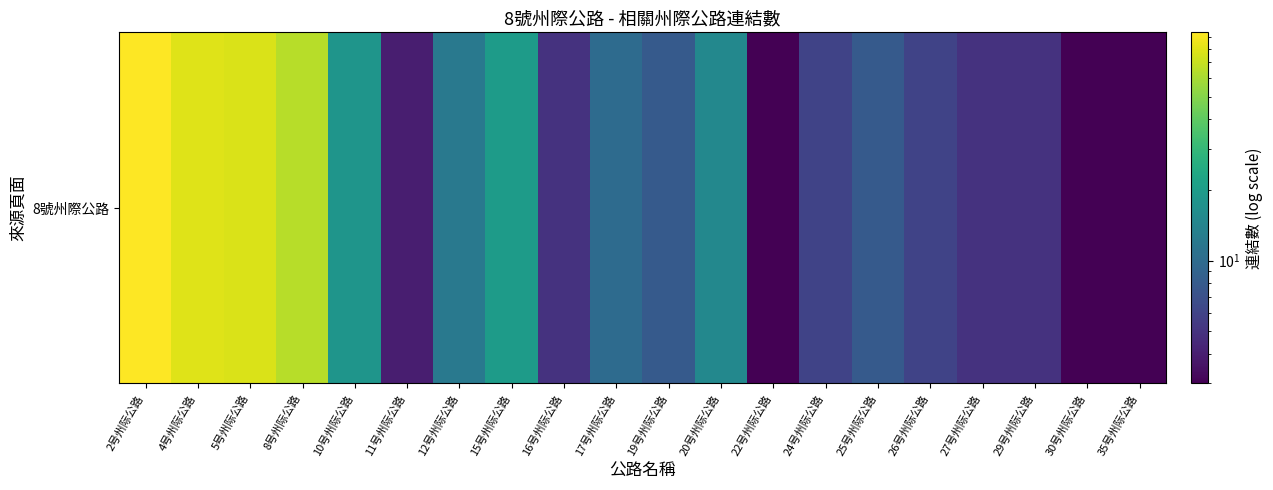

Is it true that the value at 29号州际公路 is 3?

False